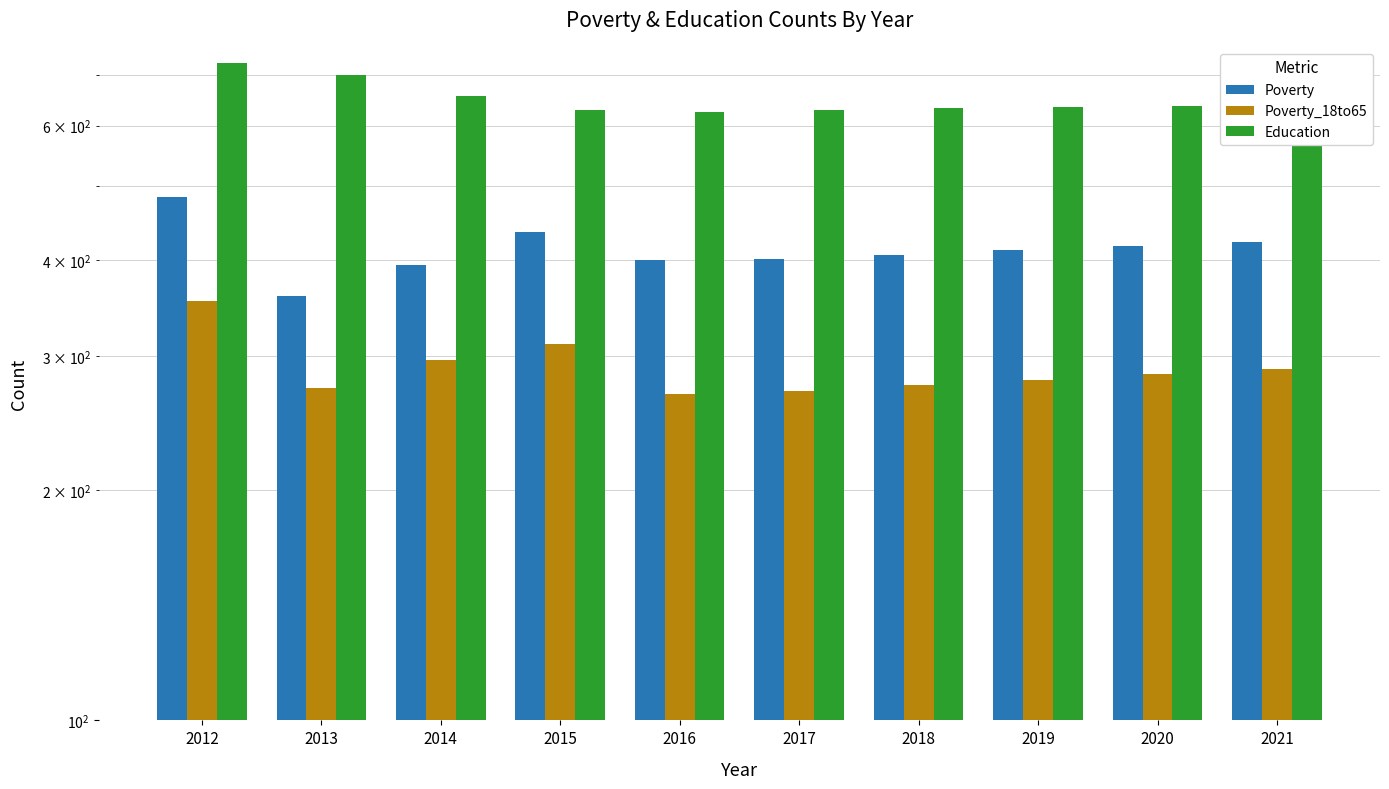

Rank the series at 2021 from lowest to highest value.

Poverty_18to65, Poverty, Education